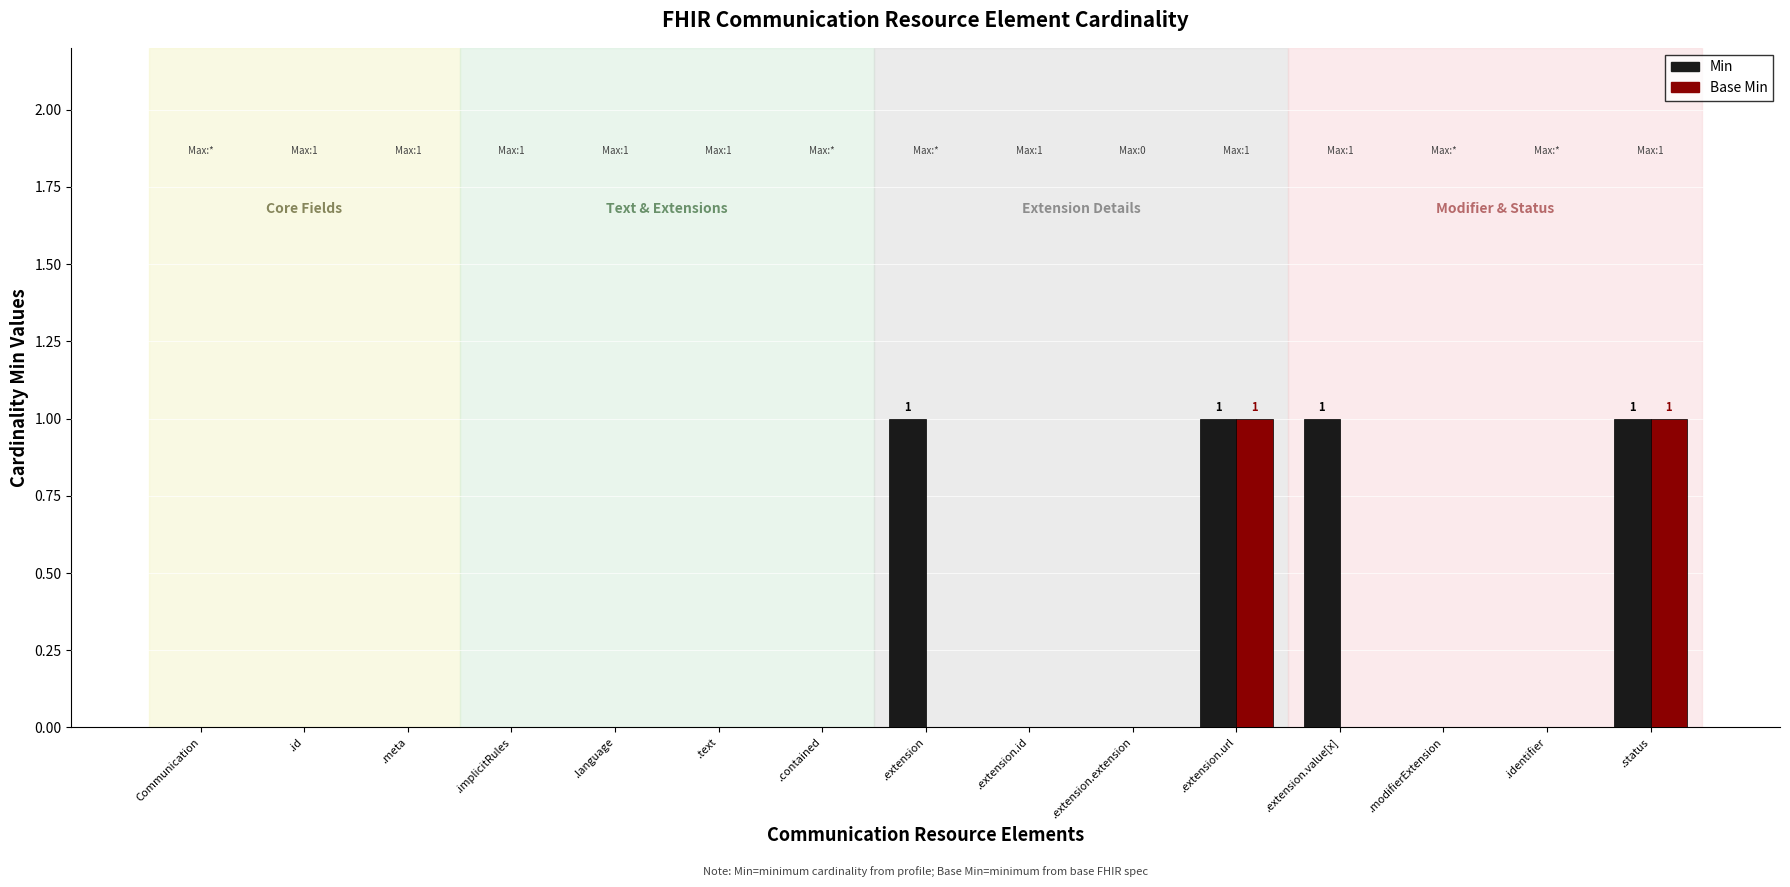

How many groups of bars are there?

15